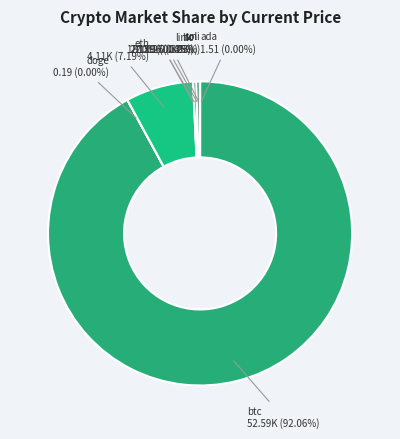

What is the largest slice in the pie chart?

btc